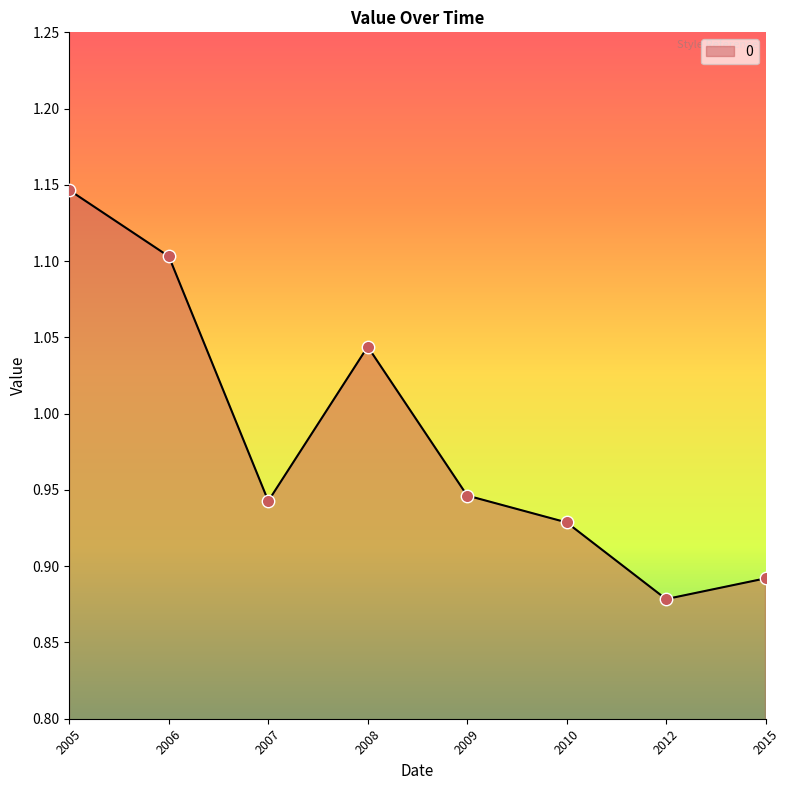

What is the ratio of the value at 2010 to the value at 2006?

0.8